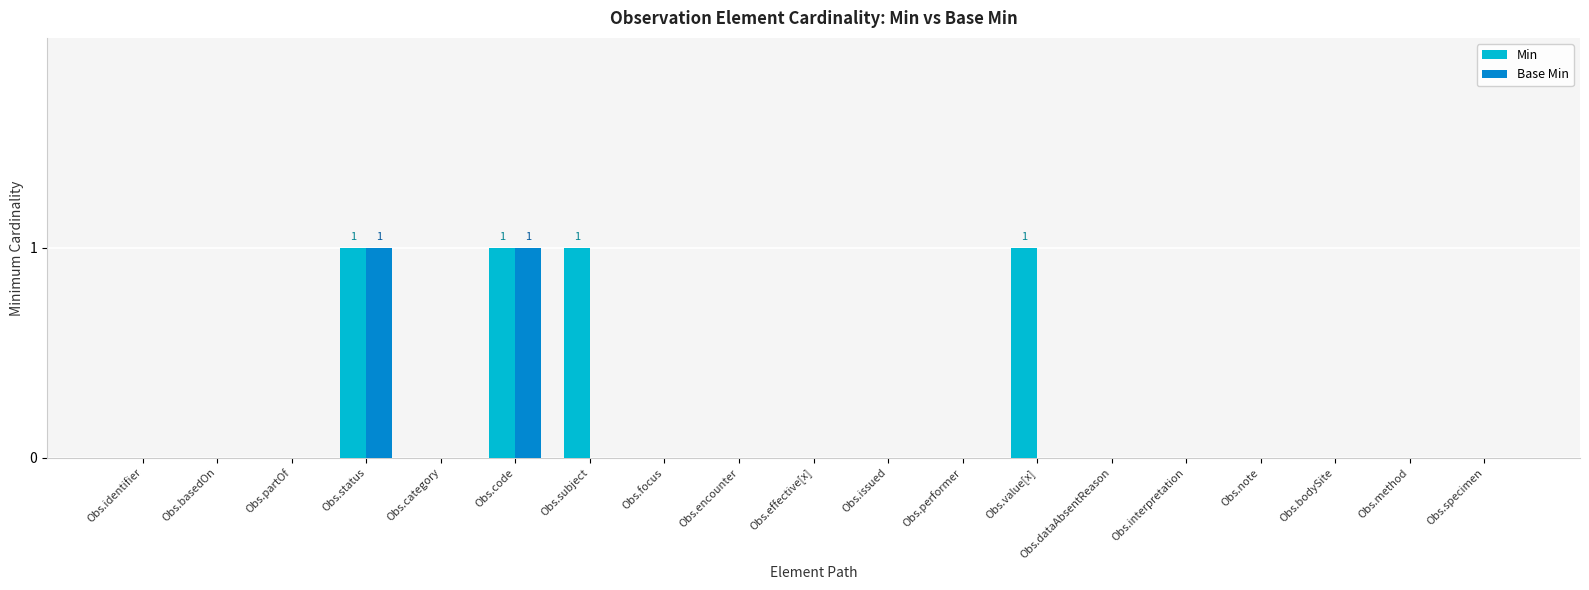

What is the sum of all Min values?

4